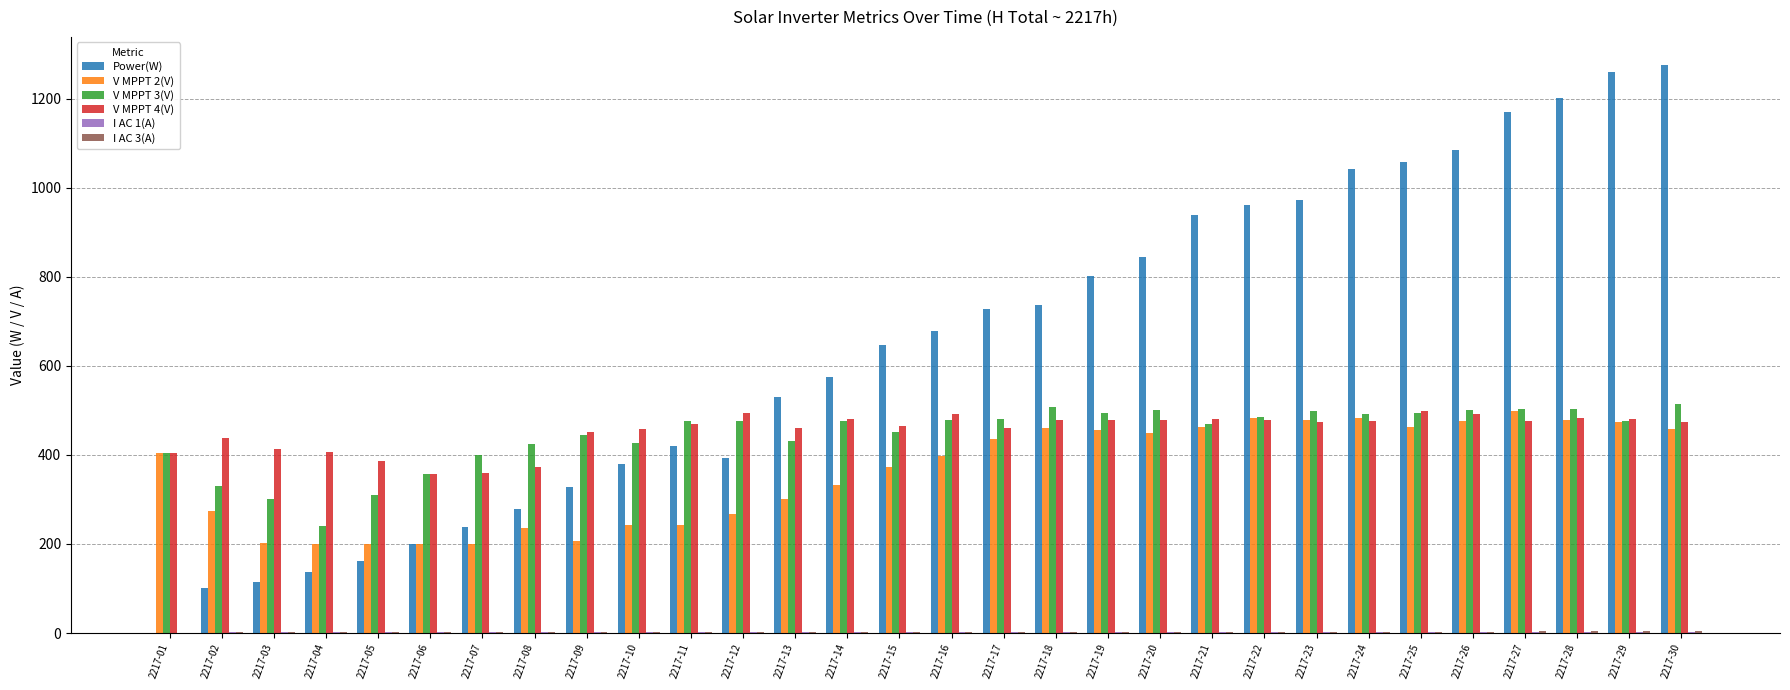

Does the chart contain stacked bars?

No